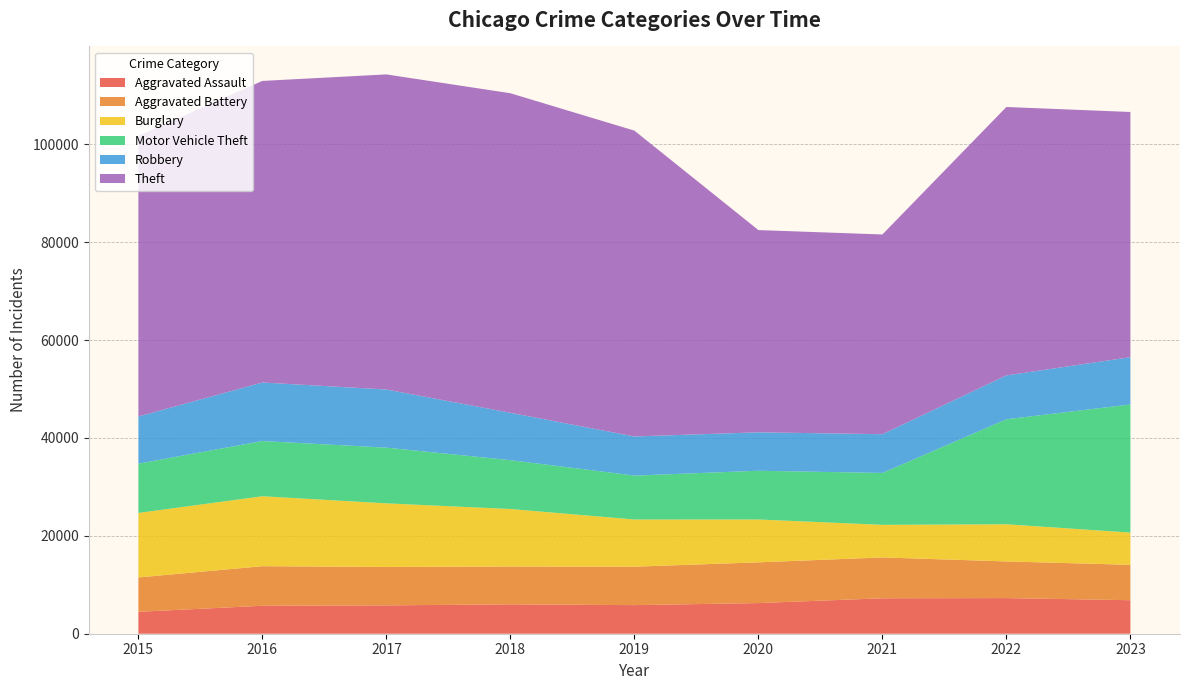

Reading left to right, what are all the values shown in this chart?

Aggravated Assault: 4480	5712	5793	6001	5841	6263	7242	7281	6848
Aggravated Battery: 7019	8086	7845	7735	7857	8320	8347	7491	7234
Burglary: 13184	14289	13001	11747	9638	8758	6661	7595	6579
Motor Vehicle Theft: 10068	11286	11380	9985	8976	9959	10603	21449	26184
Robbery: 9638	11960	11880	9681	7995	7855	7918	8966	9660
Theft: 57350	61621	64386	65287	62492	41324	40807	54846	50102